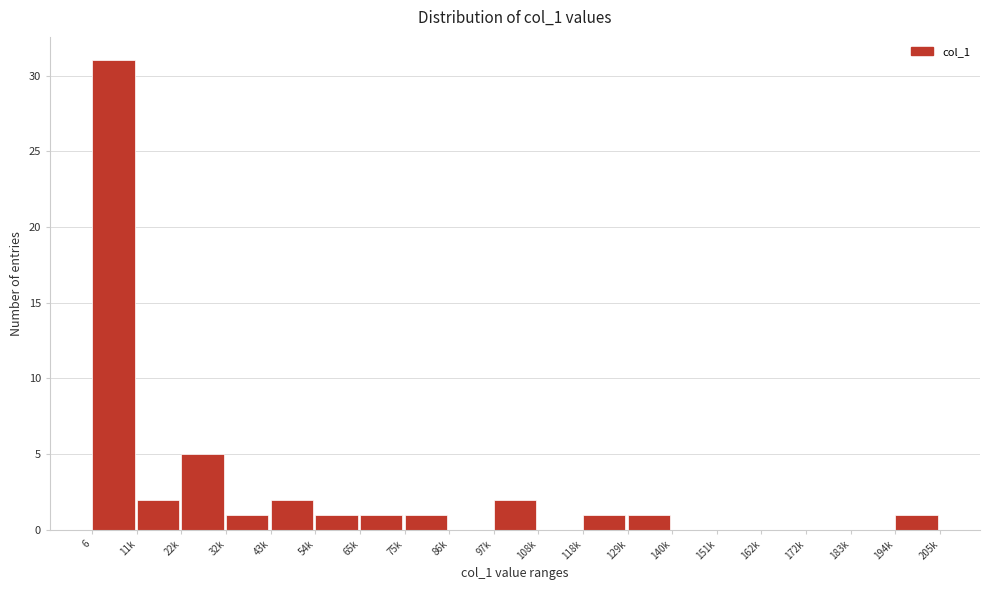

Reading left to right, list all the values displayed in this chart.

6=31	11k=2	22k=5	32k=1	43k=2	54k=1	65k=1	75k=1	86k=0	97k=2	108k=0	118k=1	129k=1	140k=0	151k=0	162k=0	172k=0	183k=0	194k=1